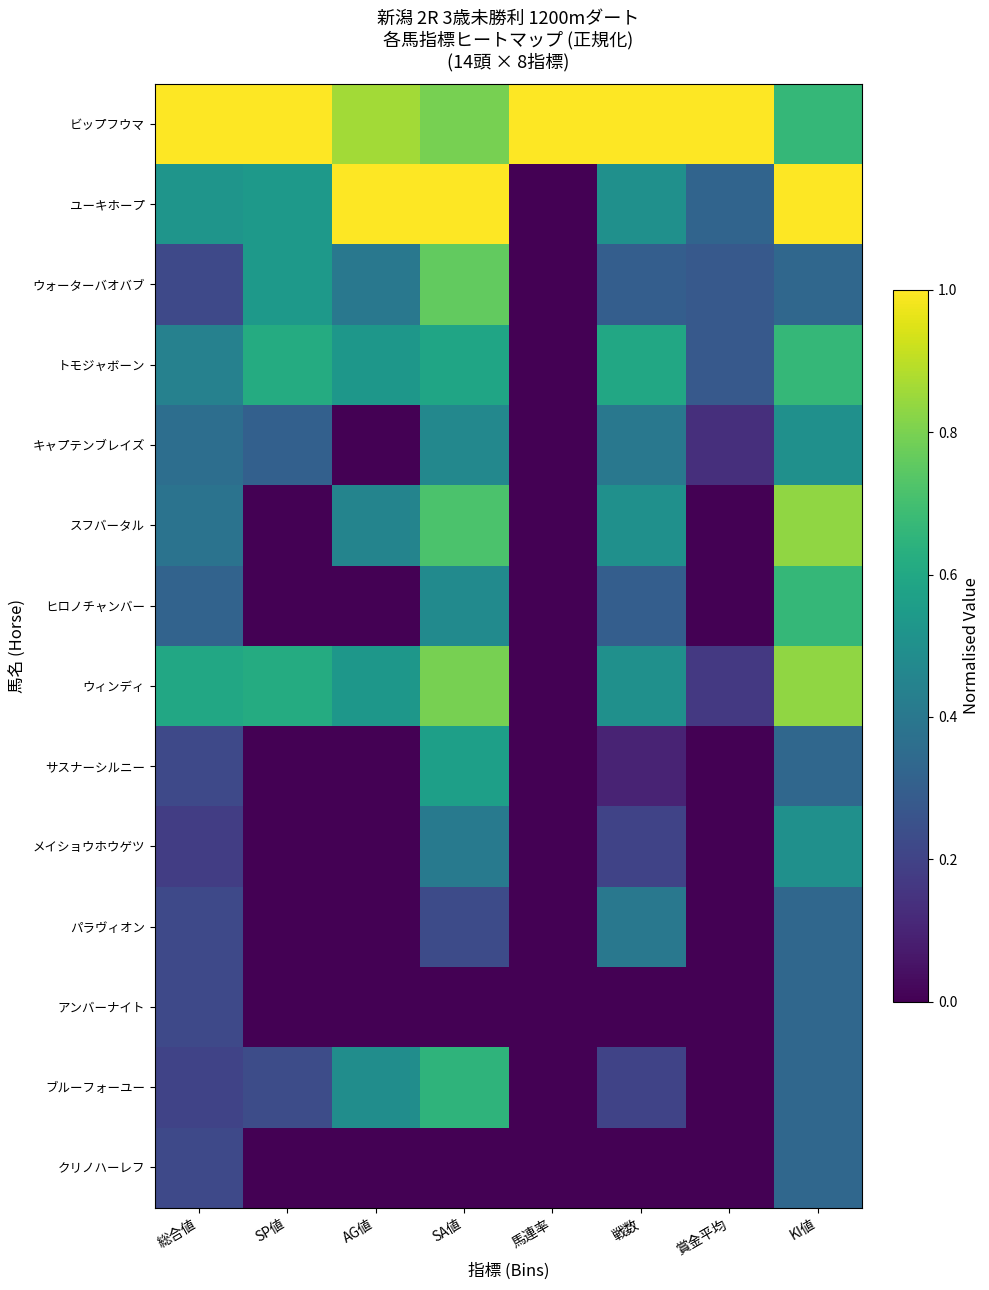

What is the greatest value displayed?

1.0